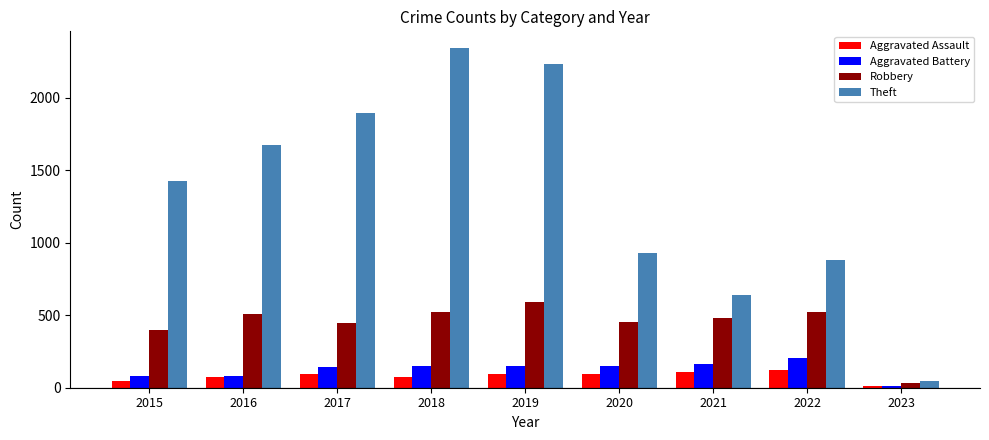

What is the greatest value displayed?

2341